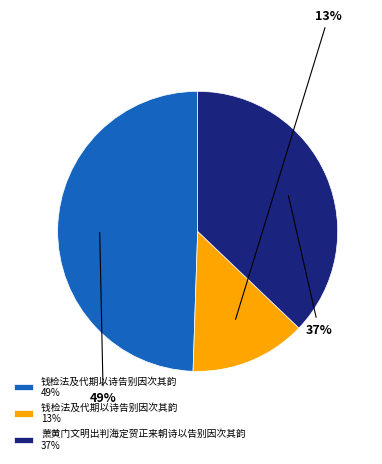

Rank the categories by value from lowest to highest.

钱检法及代期以诗告别因次其韵 13%, 萧黄门文明出判海定贺正来朝诗以告别因次其韵 37%, 钱检法及代期以诗告别因次其韵 49%